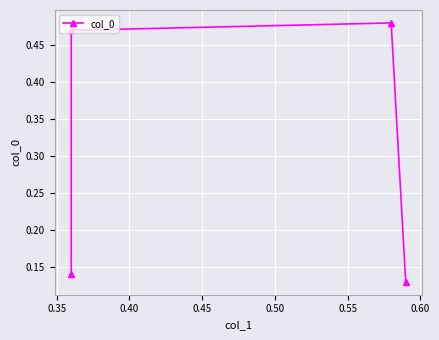

The value at 0.40 is 0.9. True or false?

False